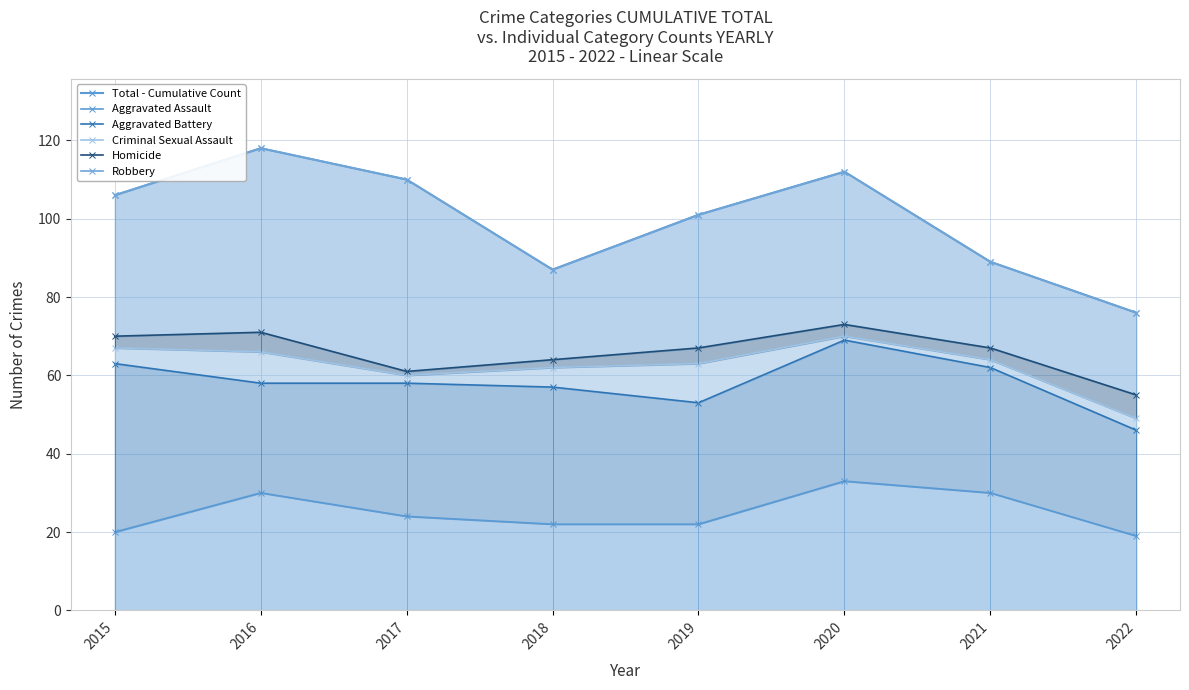

At which category does Homicide reach its first local peak?

2016